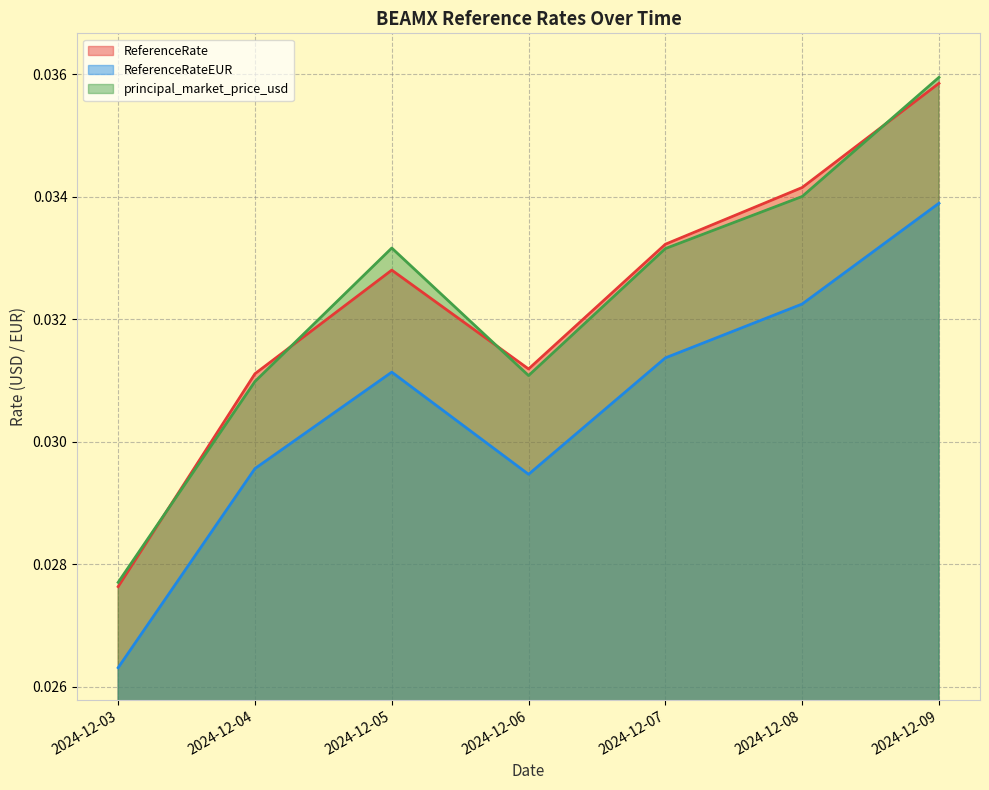

At which label is ReferenceRateEUR closest to 0?

2024-12-03